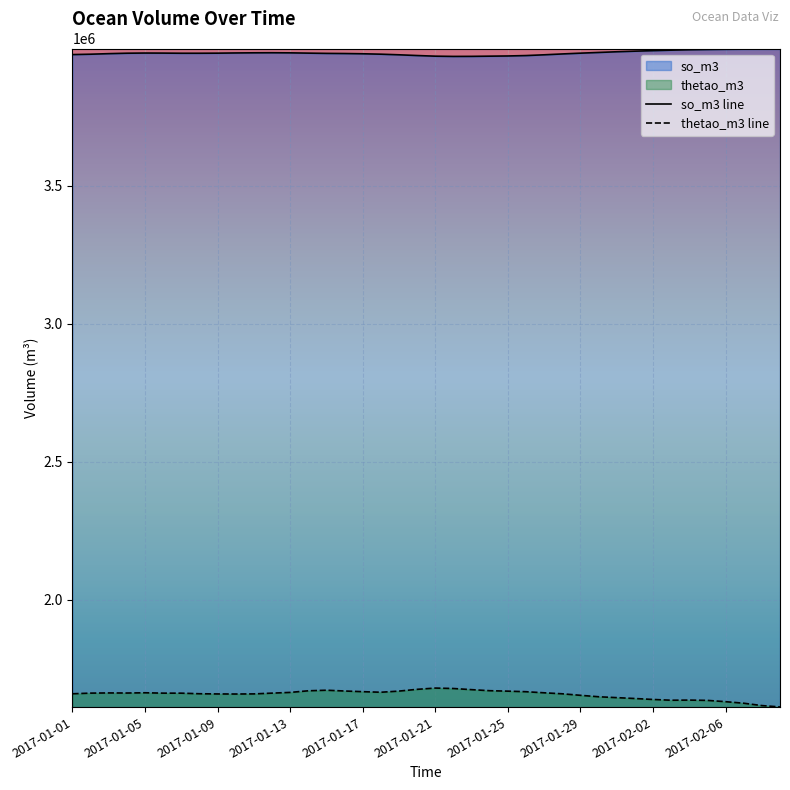

What is the difference between the highest and lowest values at 2017-01-21?

2287390.5